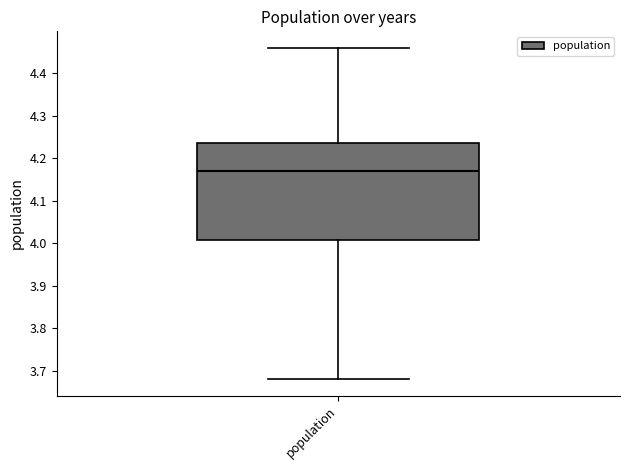

Read this box plot against the y-axis: the position of the median line, the range covered by the box, and the ends of both whiskers. The values are not printed on the chart, so give them approximately, as read against the axis.

median 4.17, box 4.01 to 4.24, whiskers 3.68 to 4.46